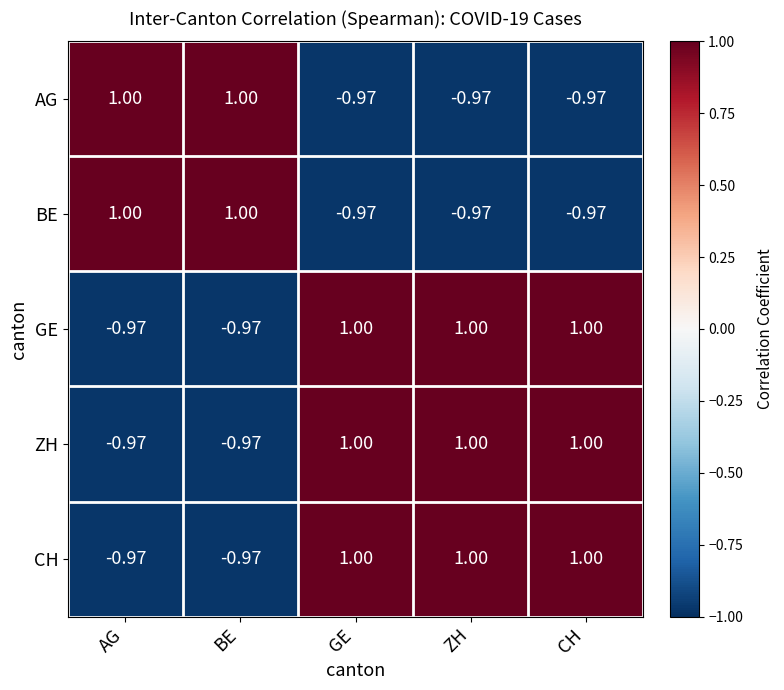

Is the value of AG at CH greater than the value of CH at CH?

No